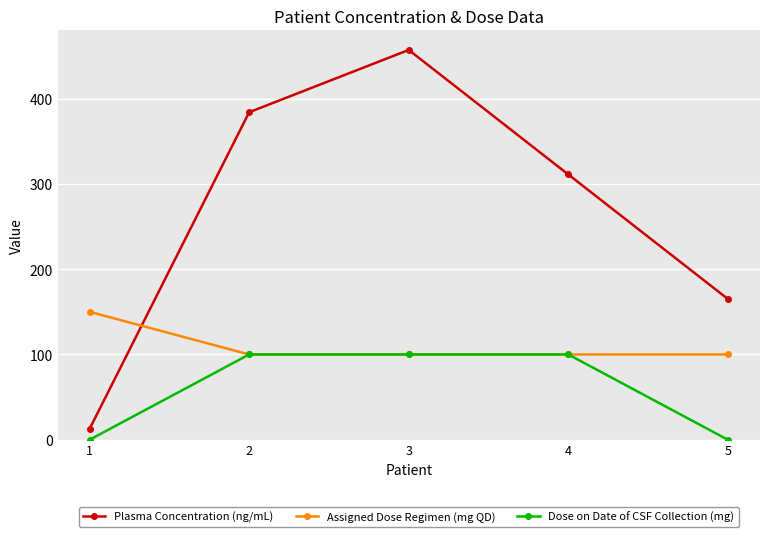

Reading left to right, extract all data points from this chart.

Plasma Concentration (ng/mL): 12.7	384.0	457.0	311.0	165.0
Assigned Dose Regimen (mg QD): 150.0	100.0	100.0	100.0	100.0
Dose on Date of CSF Collection (mg): 0.0	100.0	100.0	100.0	0.0